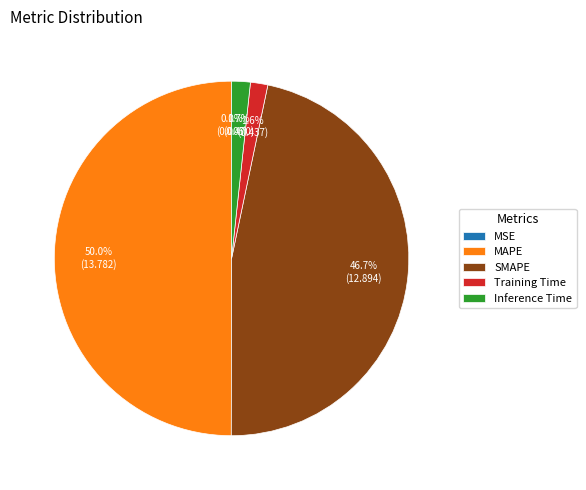

To the nearest percent, what portion does Inference Time represent?

2%